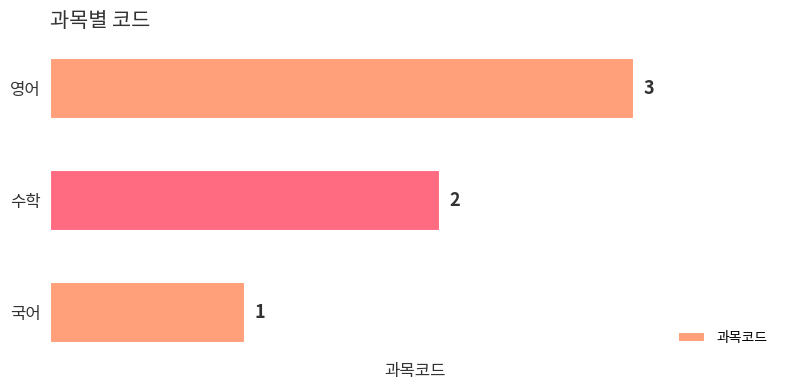

Does the chart contain stacked bars?

No